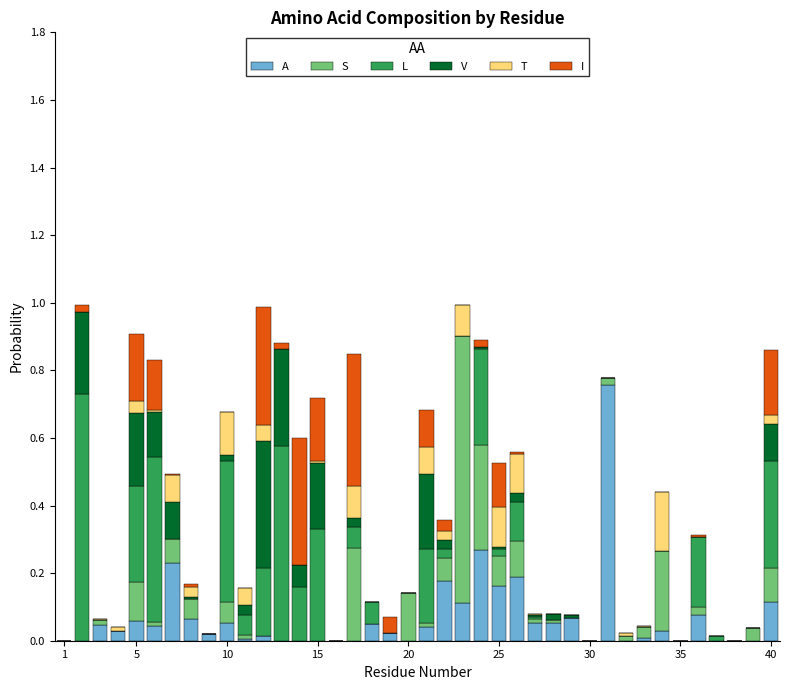

At which label is V closest to 0?

1